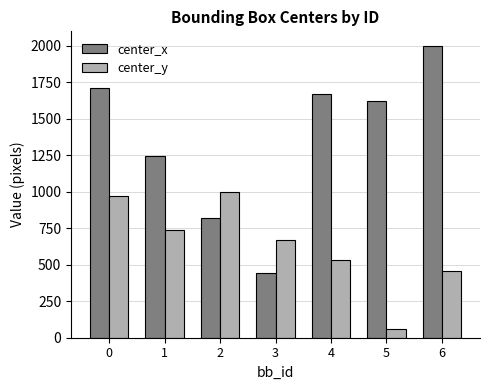

What is the difference between the maximum and minimum values in the center_x series?

1556.5